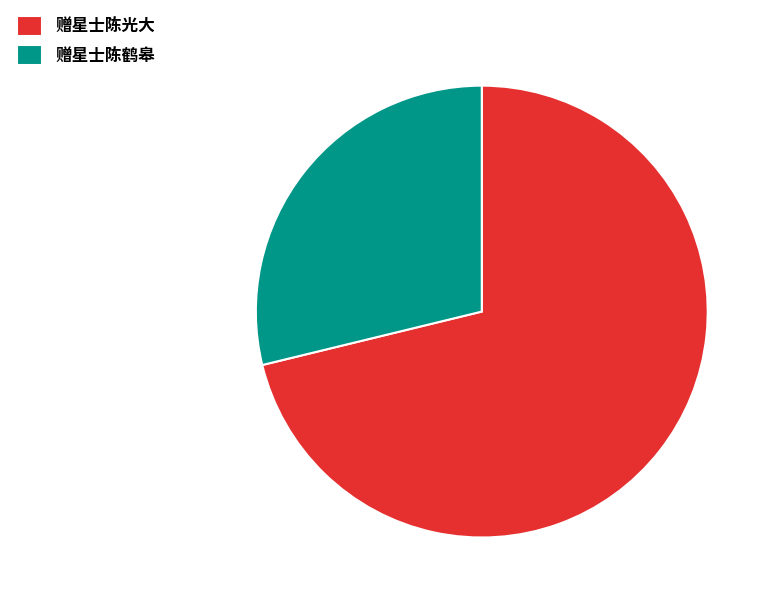

Which category has the smallest portion of the pie?

赠星士陈鹤皋